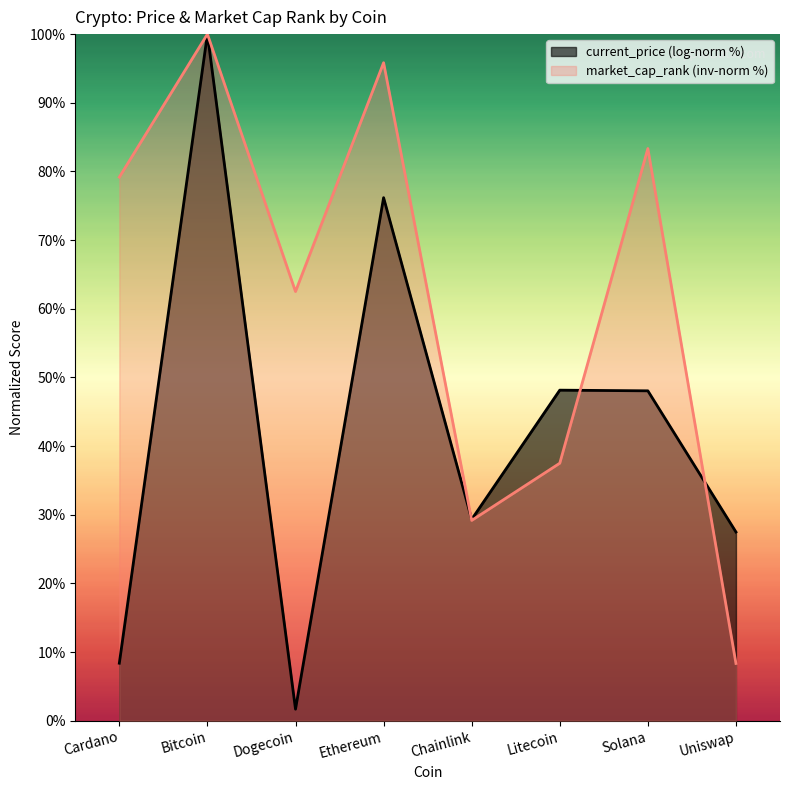

The value at Chainlink is 29.2. True or false?

True